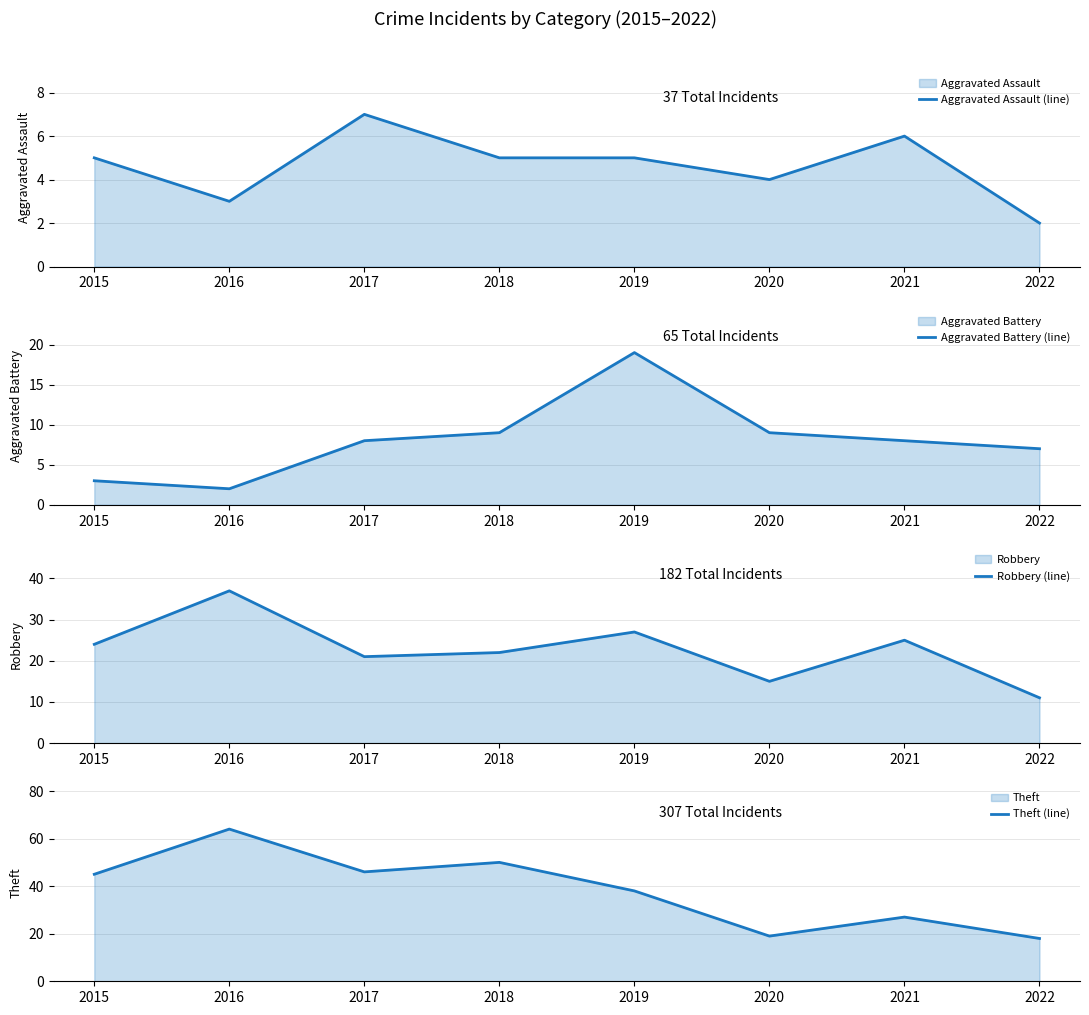

True or false: Aggravated Battery (line) has a value of 3 at 2018.

False